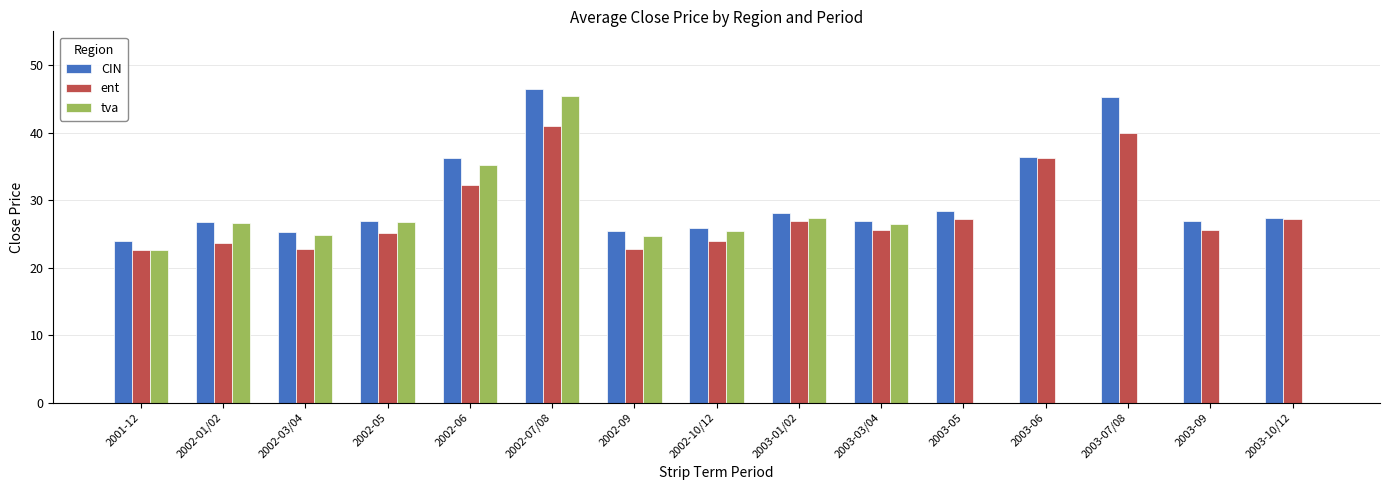

At which category is the sum across all series the highest?

2002-07/08